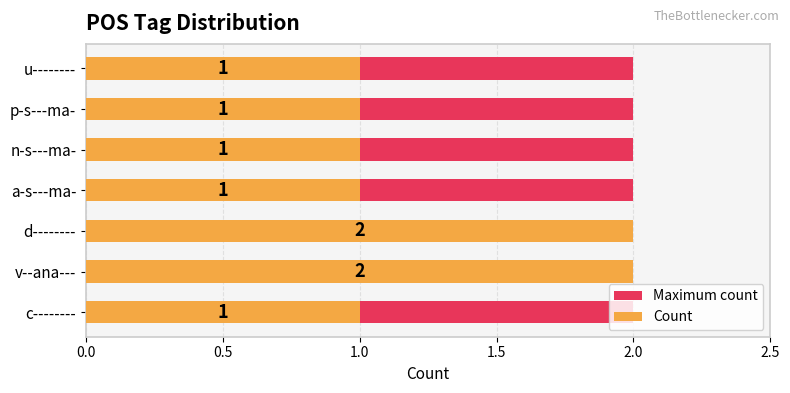

At how many categories does at least one series exceed 0?

7